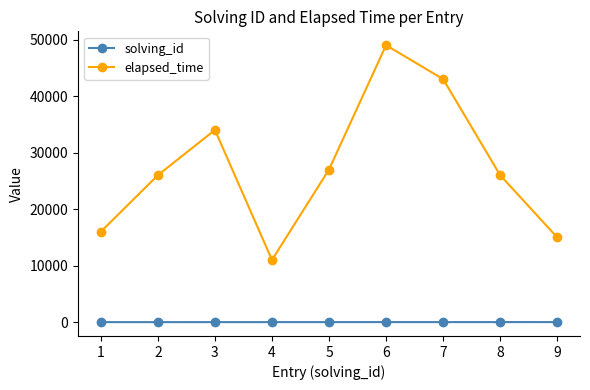

How many series are shown in this chart?

2